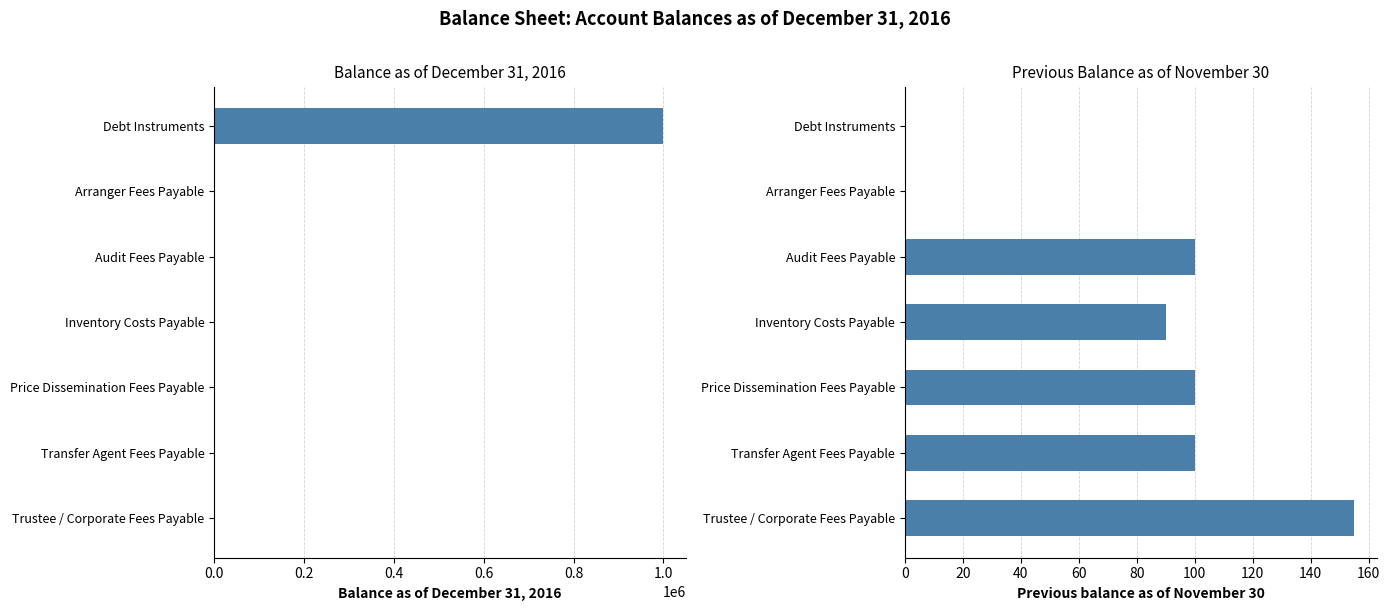

Reading left to right, extract all data points from this chart.

Balance as of December 31, 2016: 1000000.0	458.3	275.3	165.0	200.0	275.3	426.8
Previous balance as of November 30: 0.0	0.0	100.0	90.0	100.0	100.0	155.0